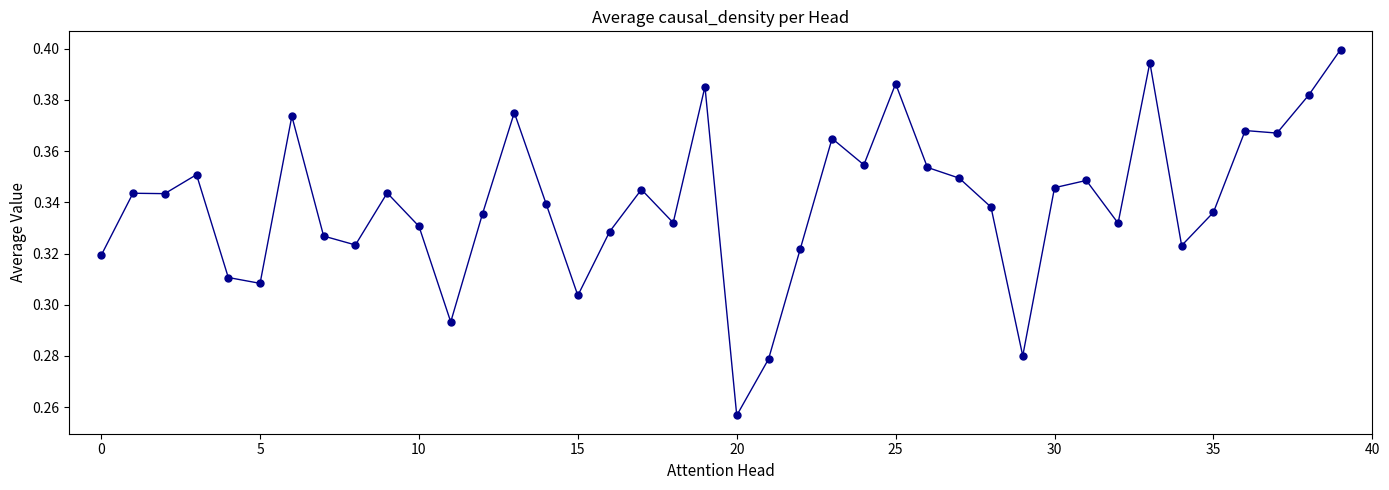

What is the sum of all values?

13.6